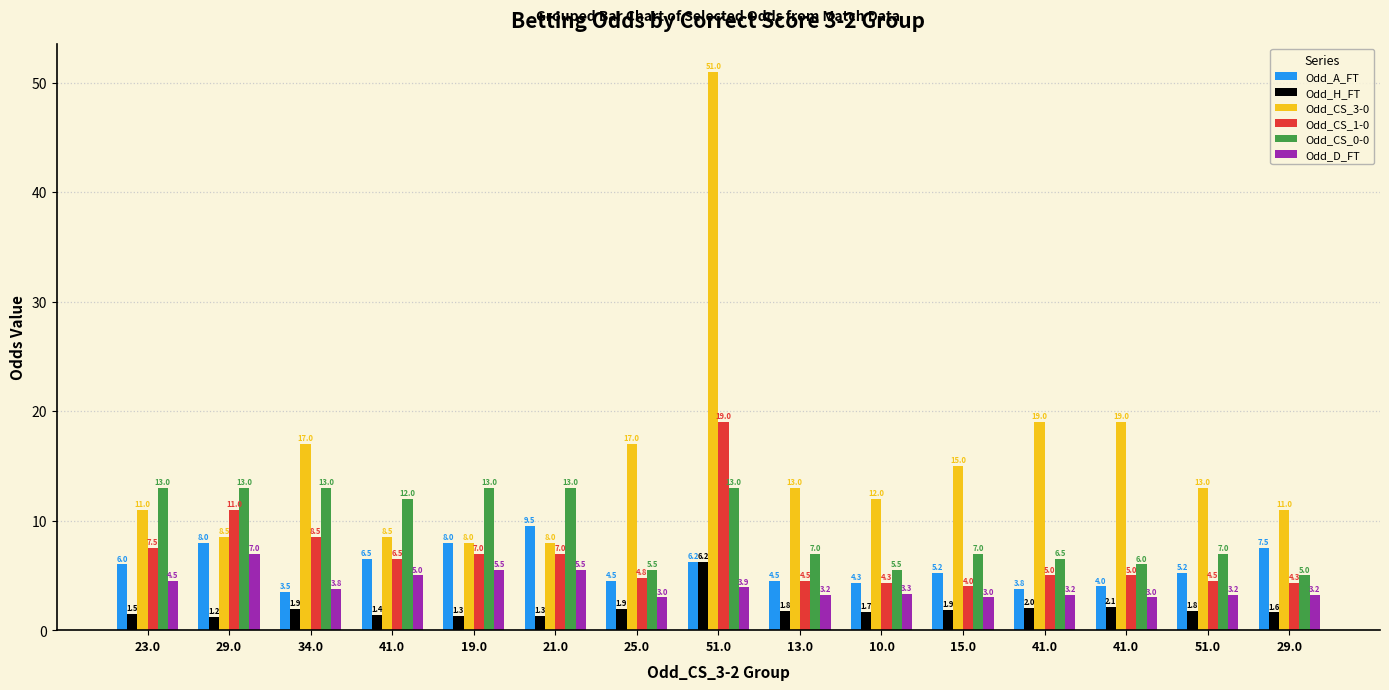

Which category has the highest value across all series?

51.0